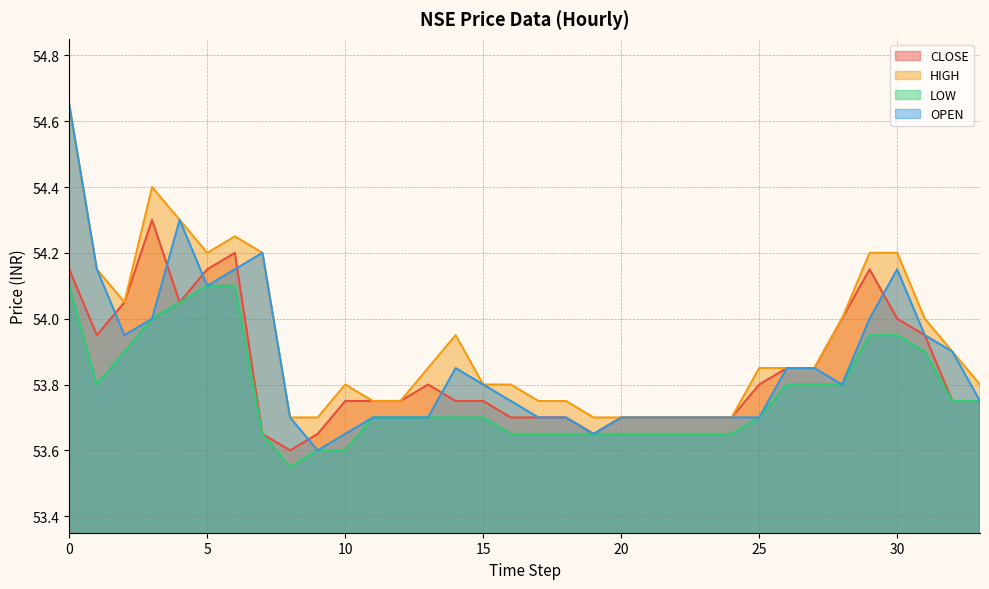

What is the difference between the maximum and second lowest values in the LOW series?

0.5